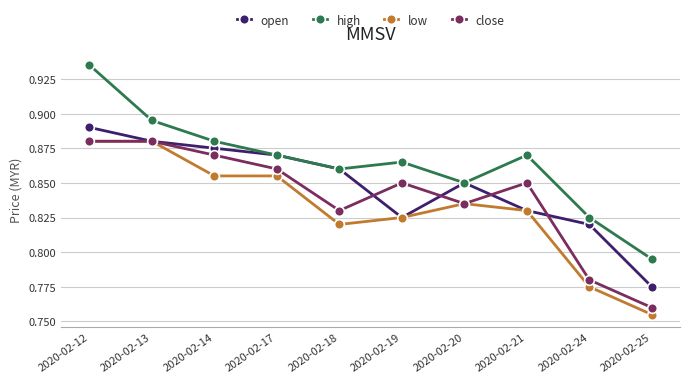

List the series in order of their overall mean, highest first.

high, open, close, low